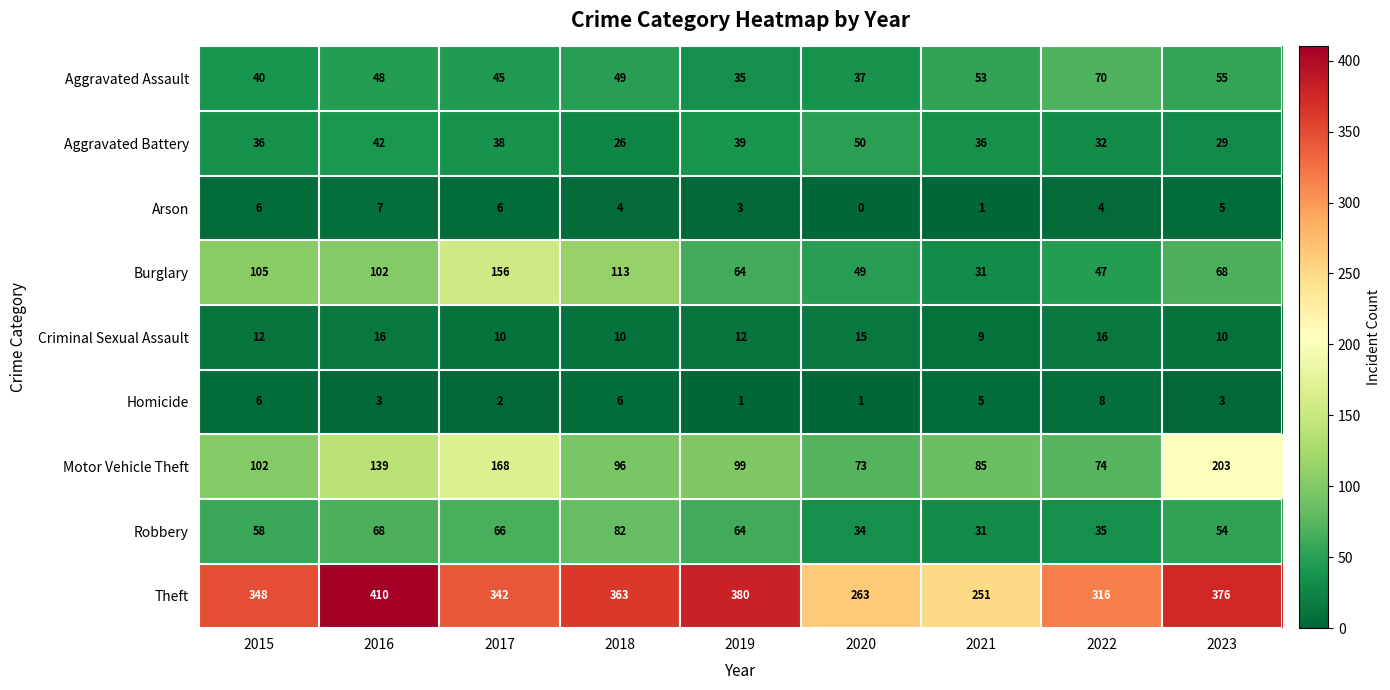

Rank the series at 2018 from highest to lowest value.

Theft, Burglary, Motor Vehicle Theft, Robbery, Aggravated Assault, Aggravated Battery, Criminal Sexual Assault, Homicide, Arson